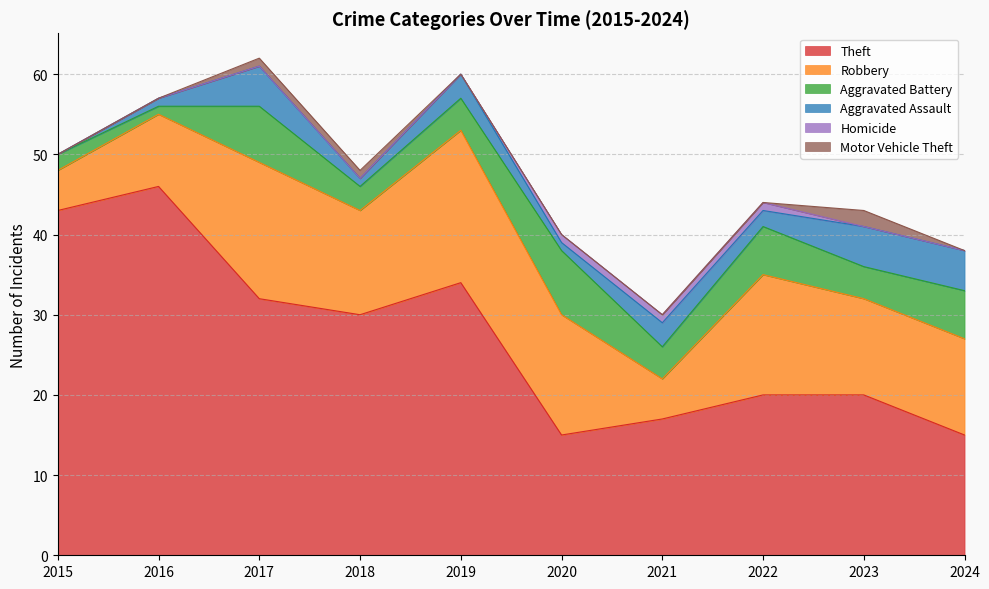

How many lines are shown in the chart?

6